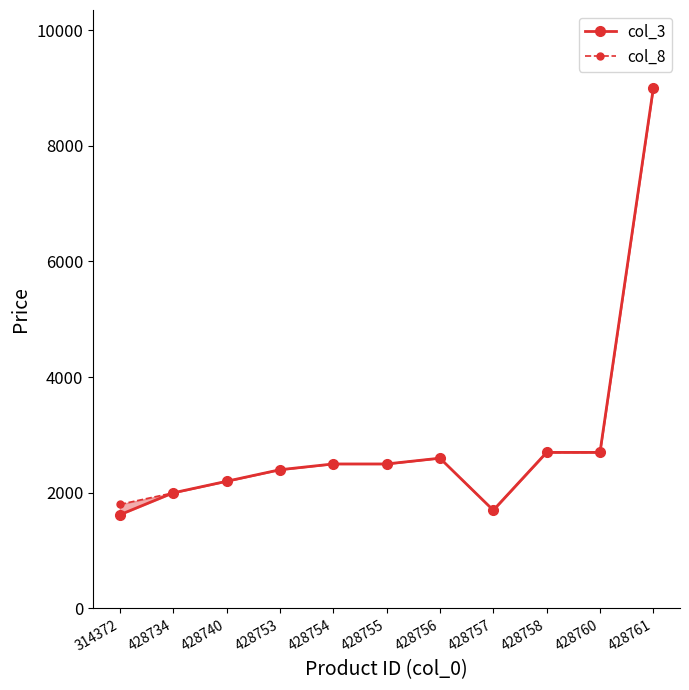

Reading left to right, what are all the values shown in this chart?

col_3: 1620	1999	2199	2399	2499	2499	2599	1699	2699	2699	8999
col_8: 1800	1999	2199	2399	2499	2499	2599	1699	2699	2699	8999